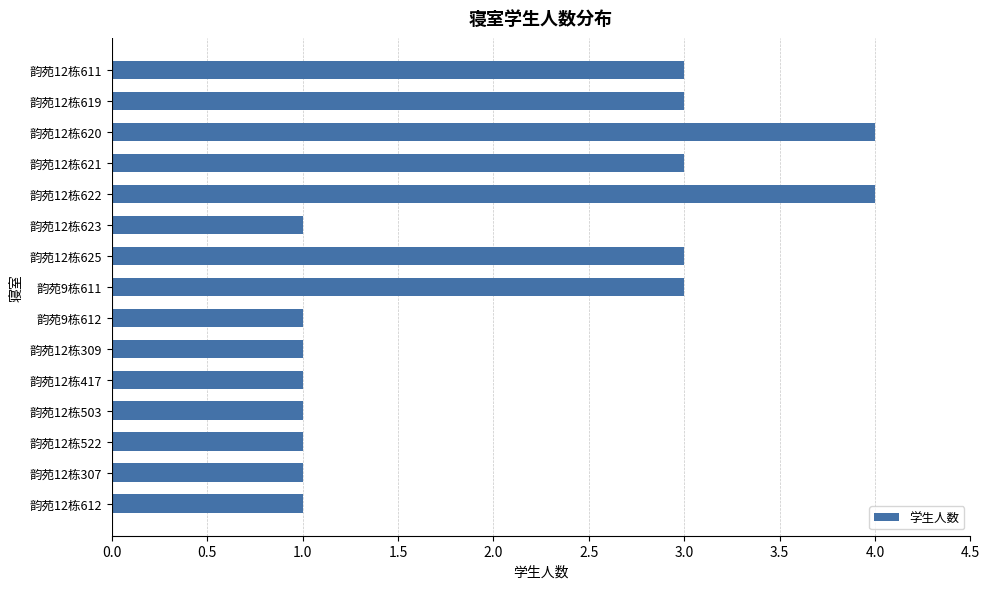

What is the difference between the maximum and second lowest values?

3